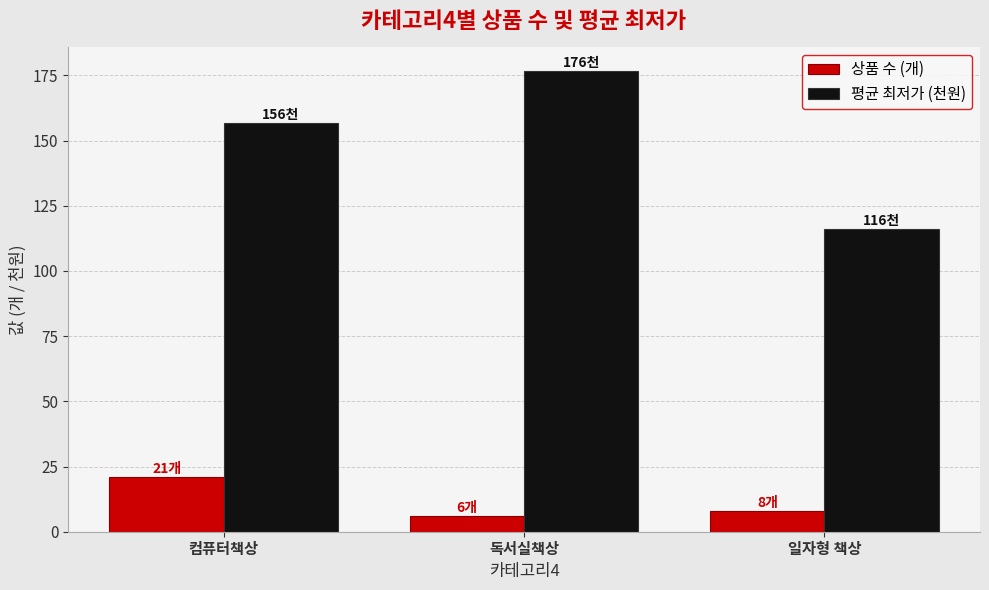

True or false: 평균 최저가 (천원) has a value of 116.1 at 일자형 책상.

True